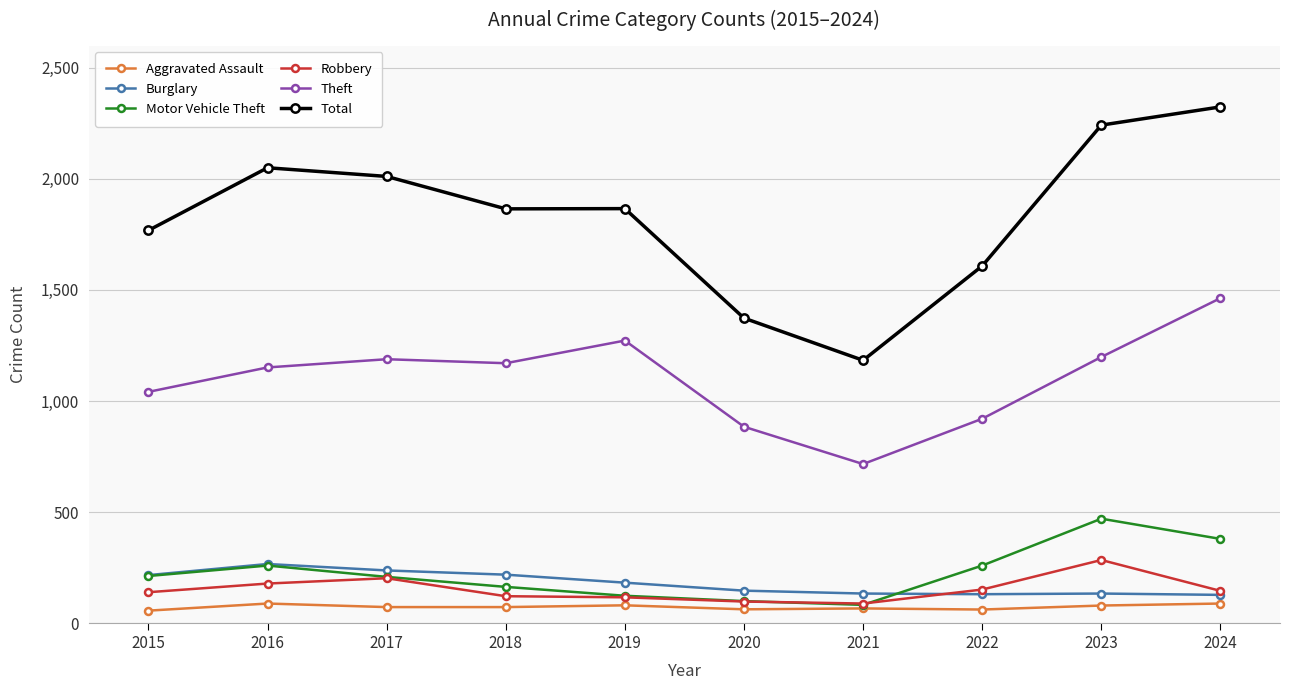

Which category has the highest value in the Theft series?

2024